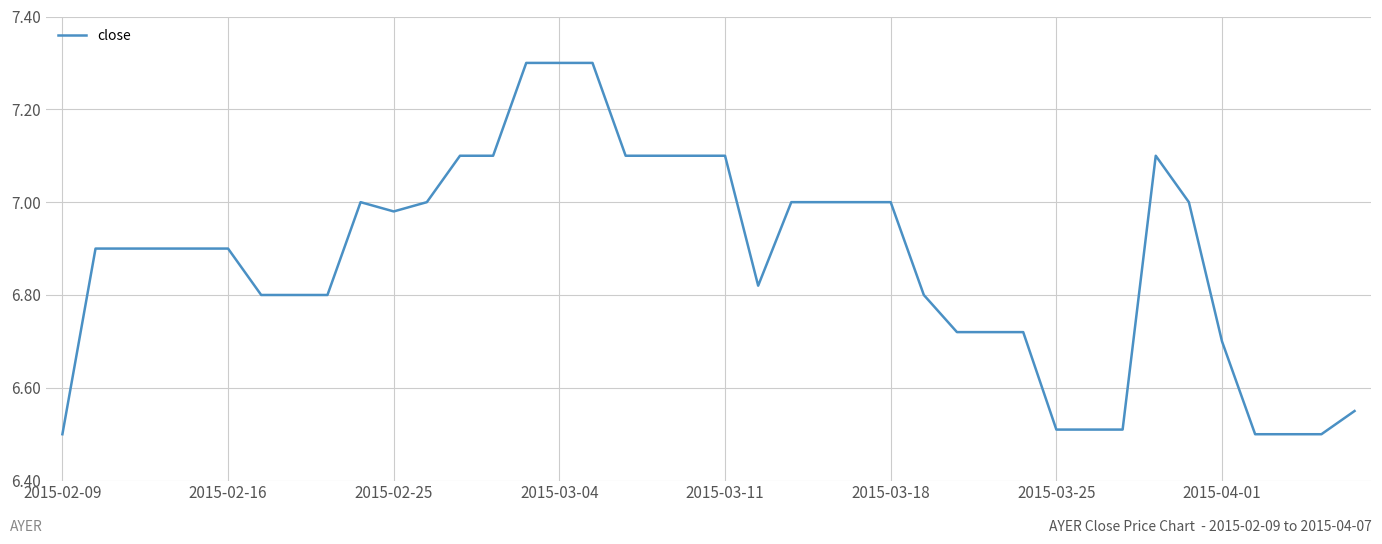

What is the maximum value shown in the chart?

7.3